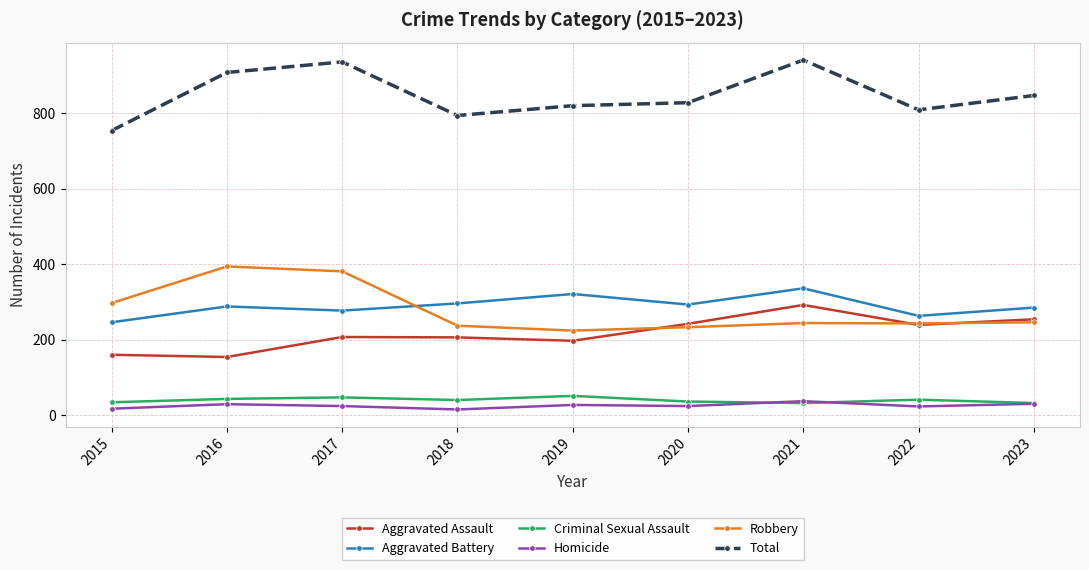

True or false: Robbery has a value of 593 at 2017.

False